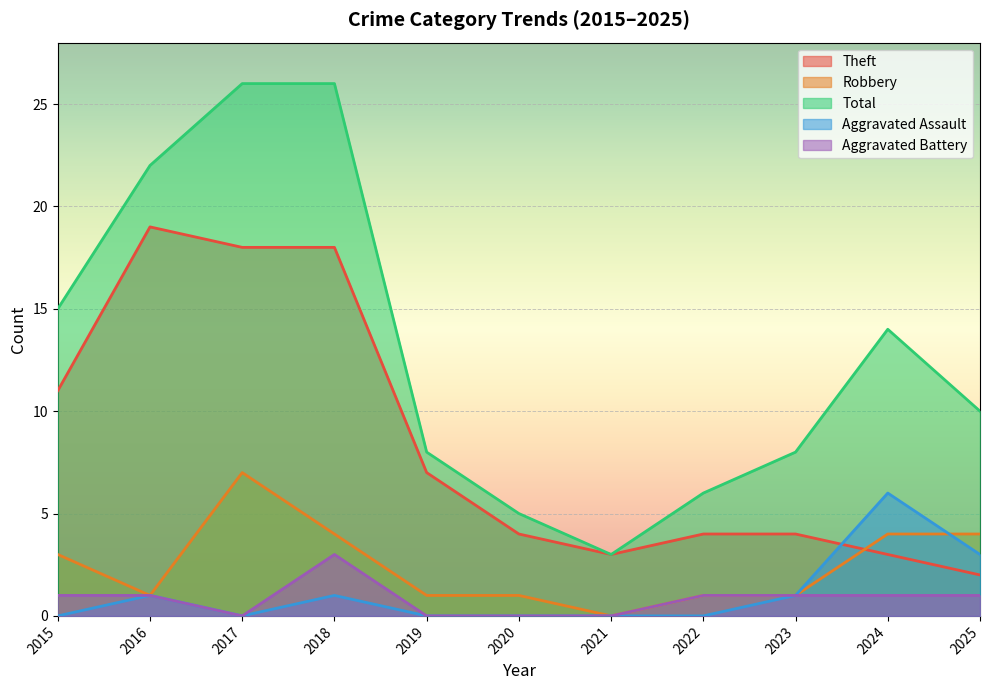

True or false: Aggravated Assault and Theft intersect in this chart.

True